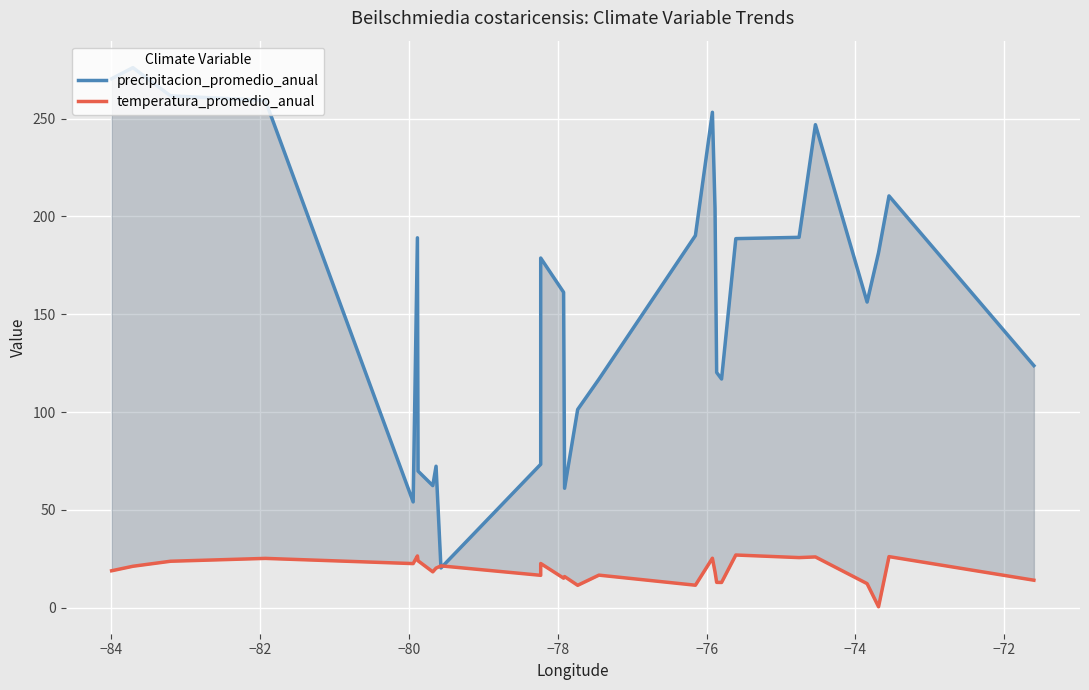

At how many categories does at least one series exceed 274?

1